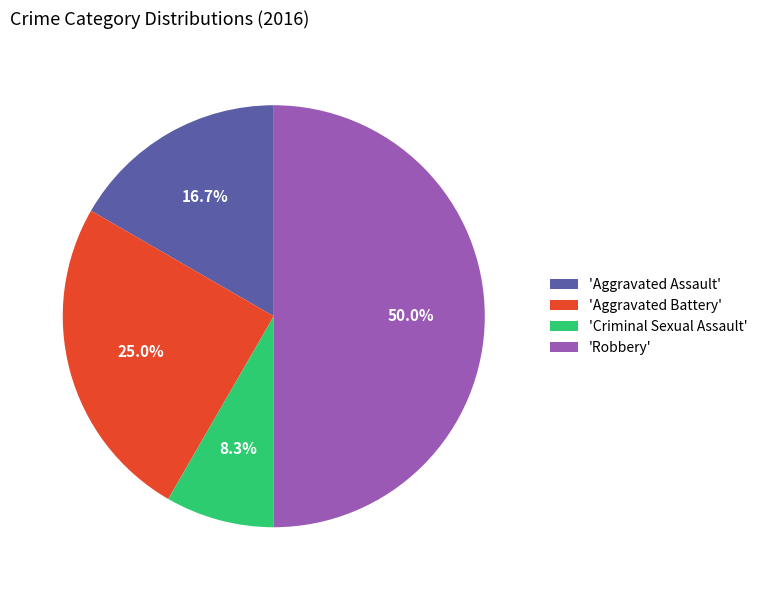

How many slices are in this pie chart?

4